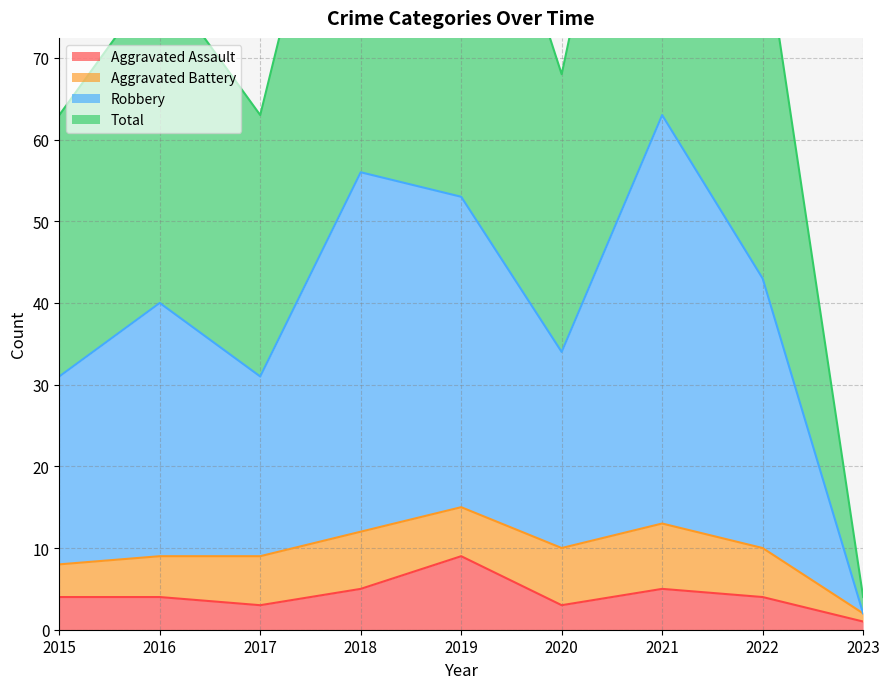

True or false: Aggravated Assault has a value of 4 at 2022.

True